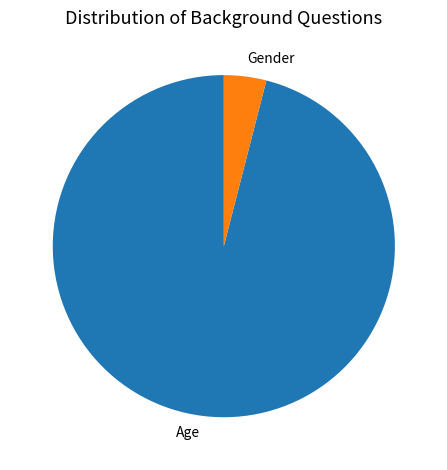

What is the majority slice?

Age